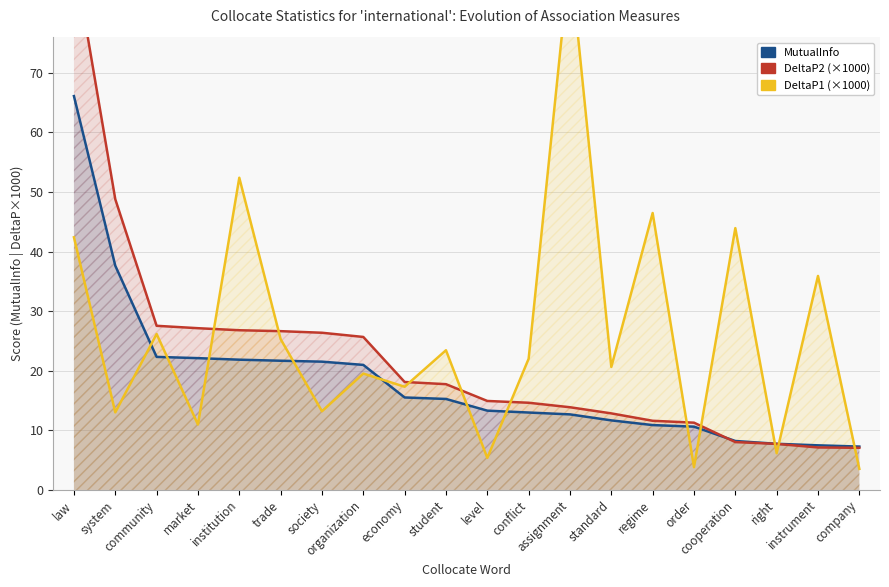

Which category has the highest value across all series?

law